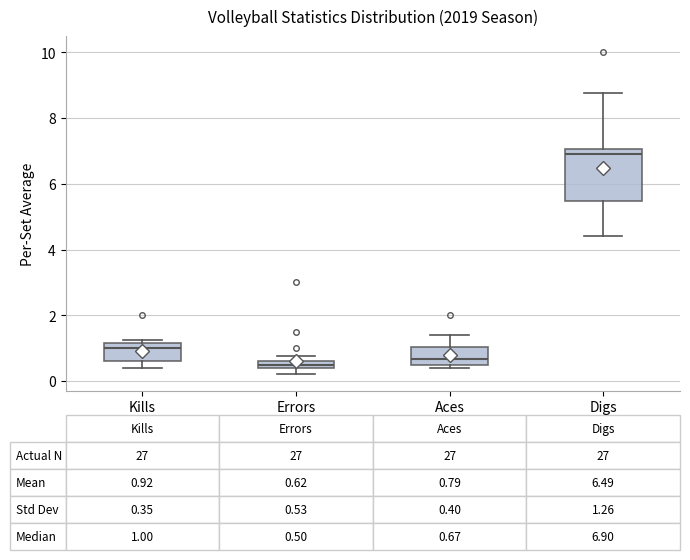

Which box is the tallest, from its lower edge to its upper edge?

Digs